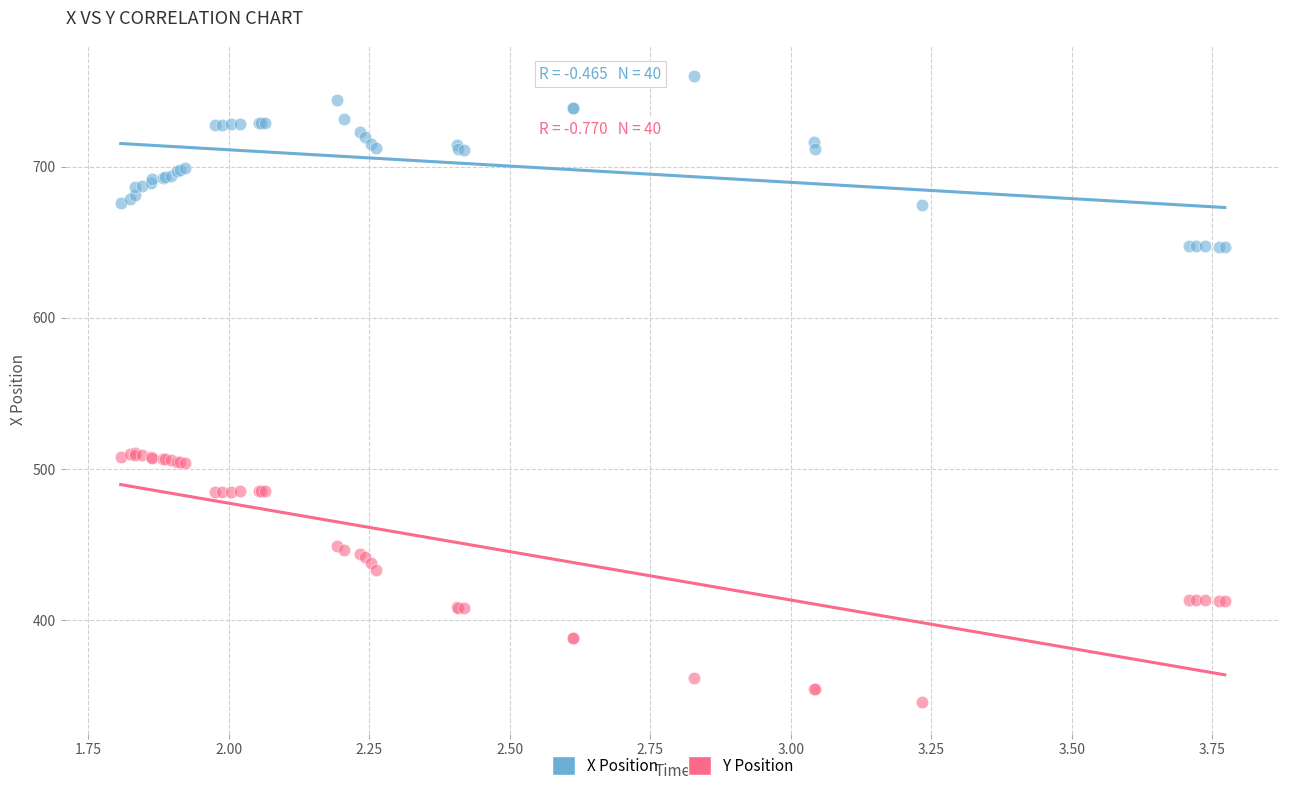

What is the X range (max minus min) for the scatter plot?

2.0